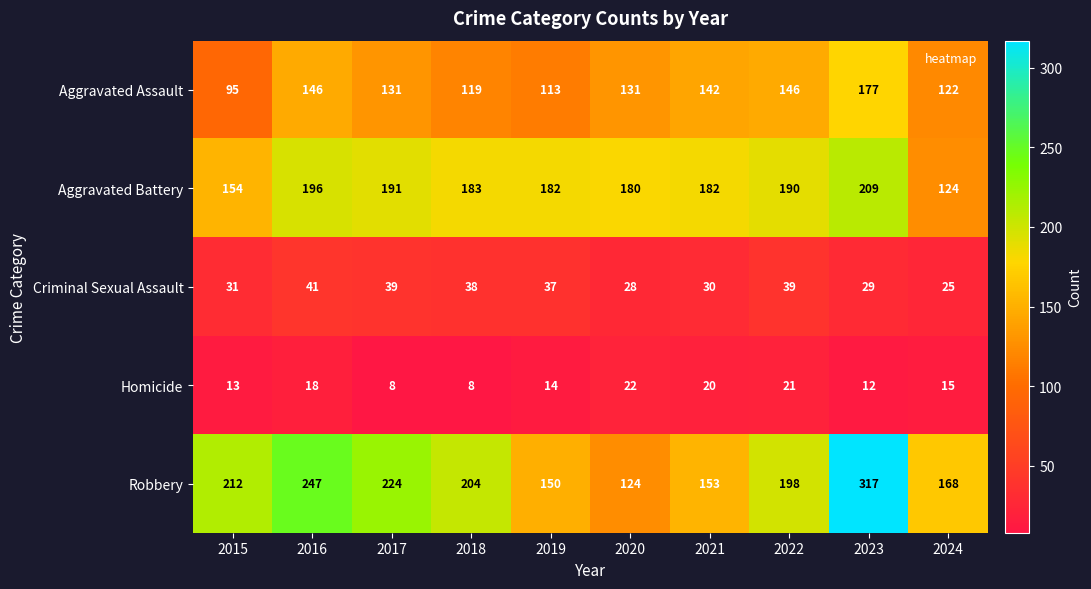

What is the difference between the second highest and second lowest values in the Homicide series?

13